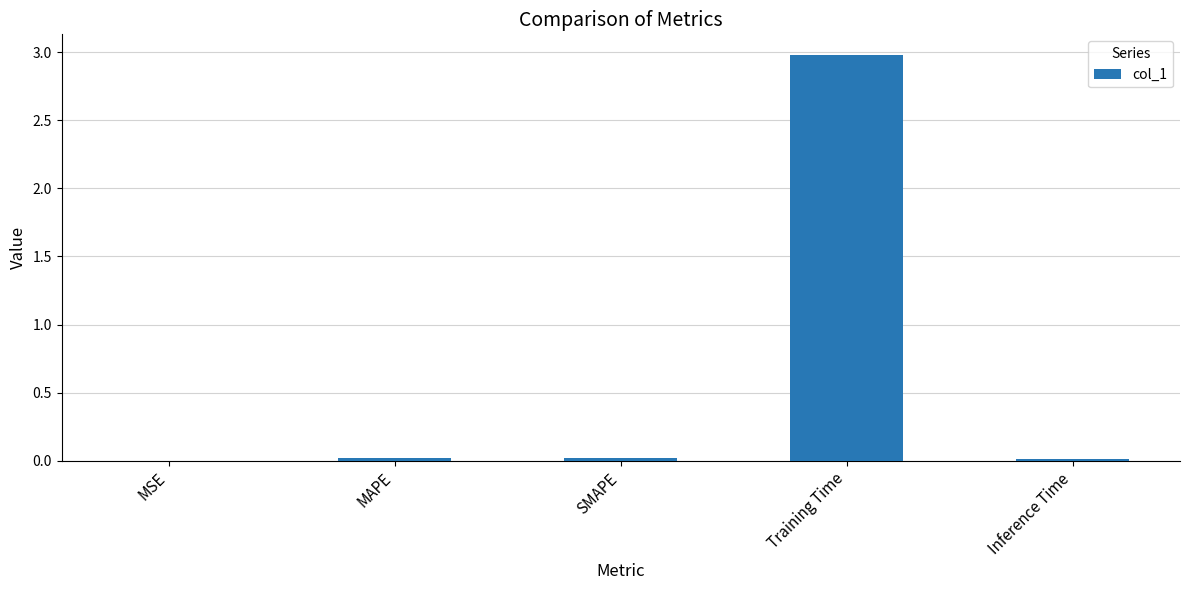

Is it true that the value at MSE is 0.0?

True